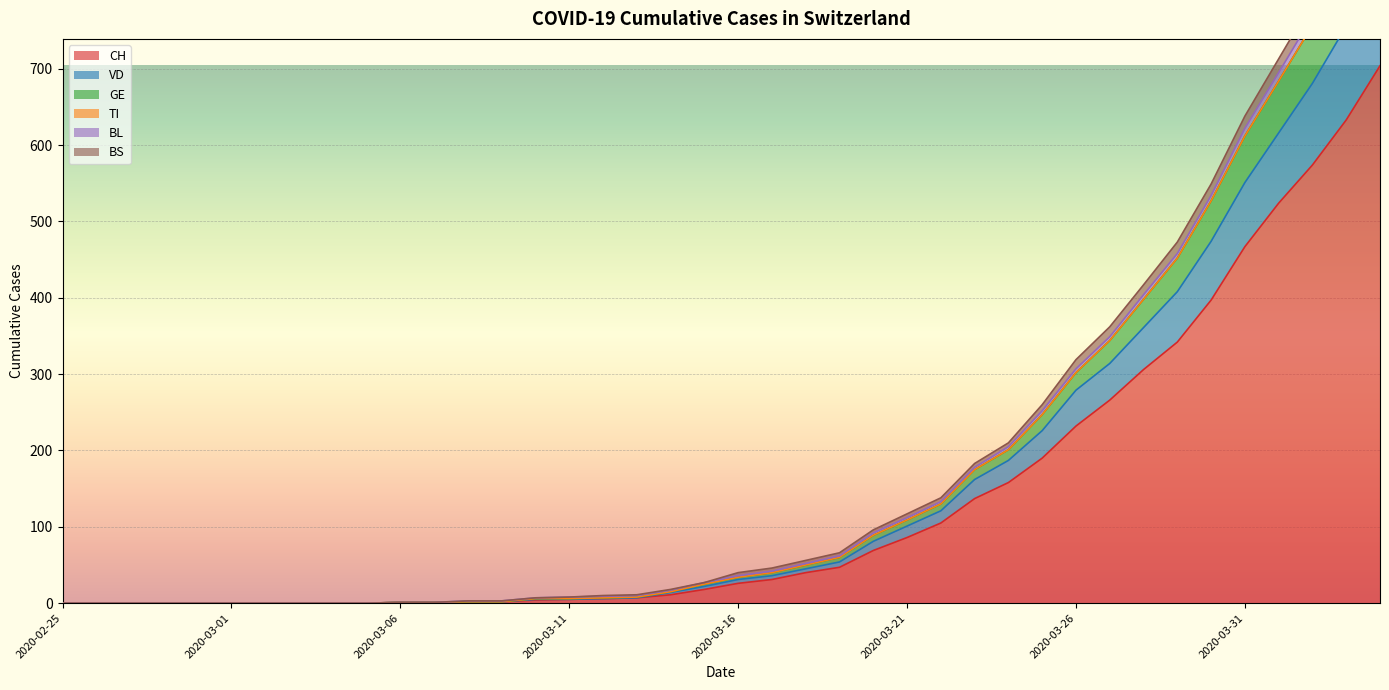

What is the highest value of the CH series?

704